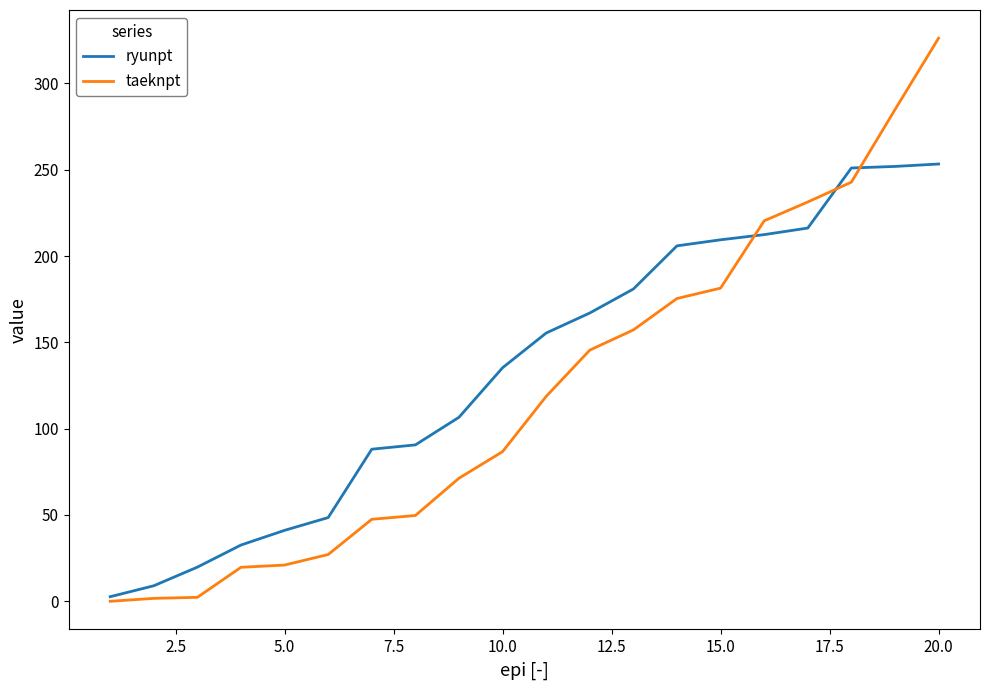

Which series has the largest range (max minus min)?

taeknpt